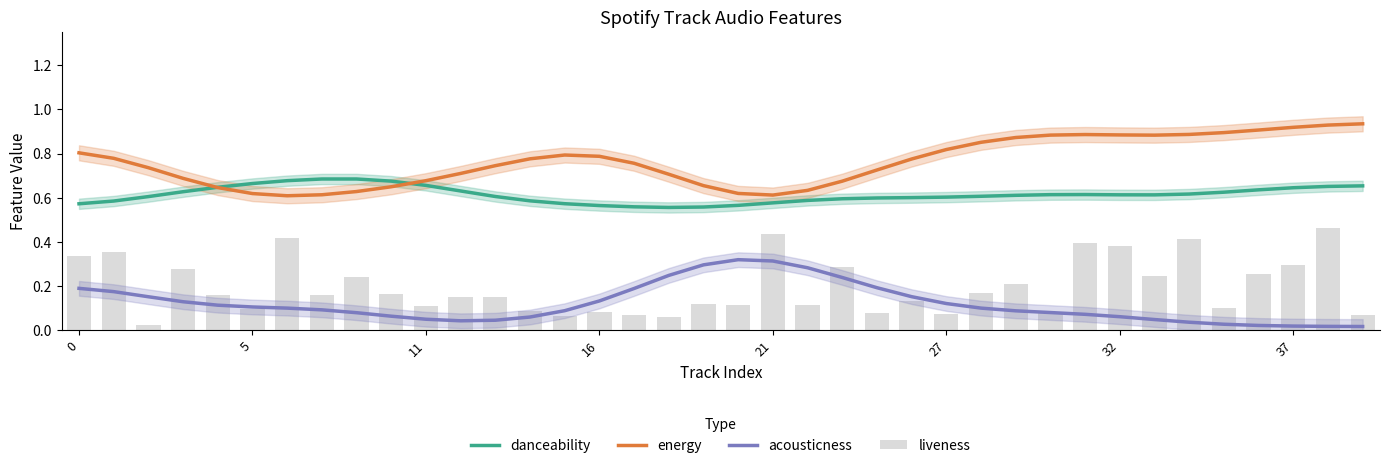

How many categories are shown in the chart?

38